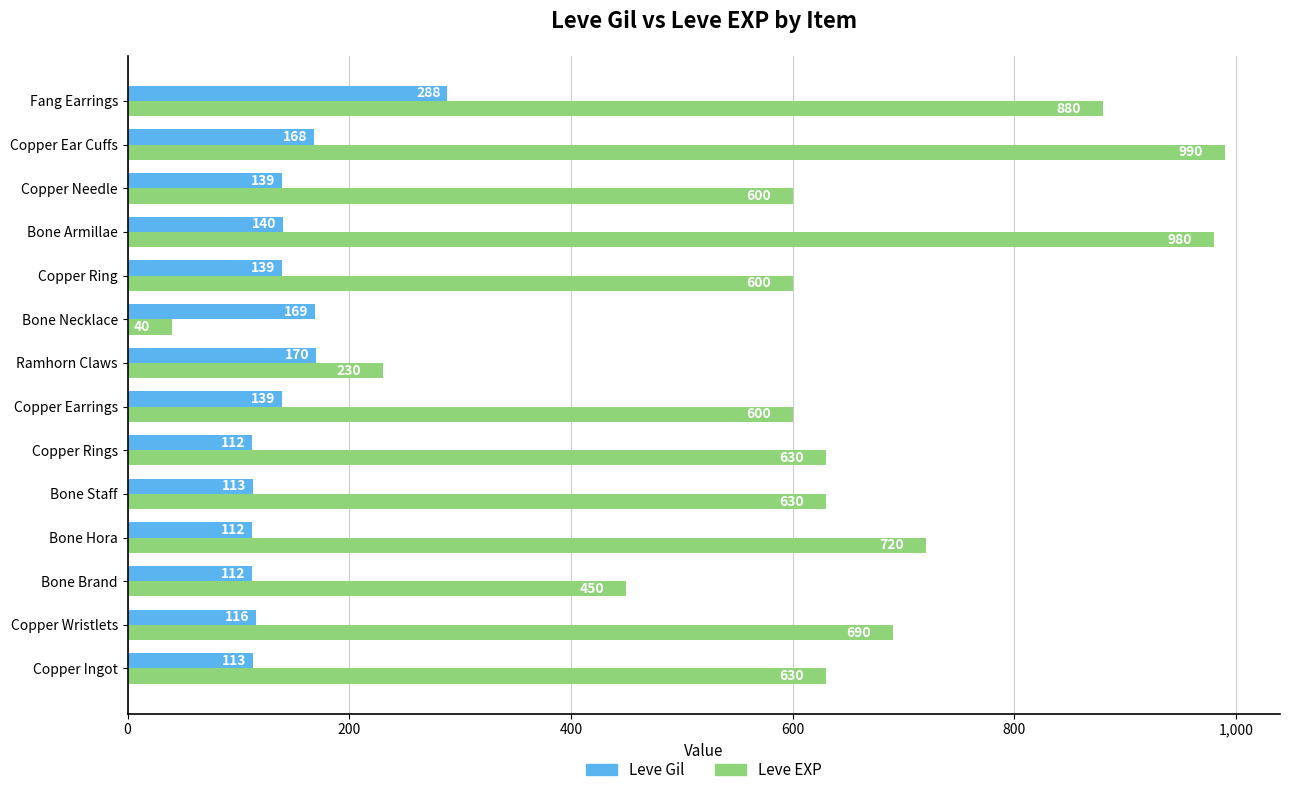

What is the sum of all Leve Gil values?

2030